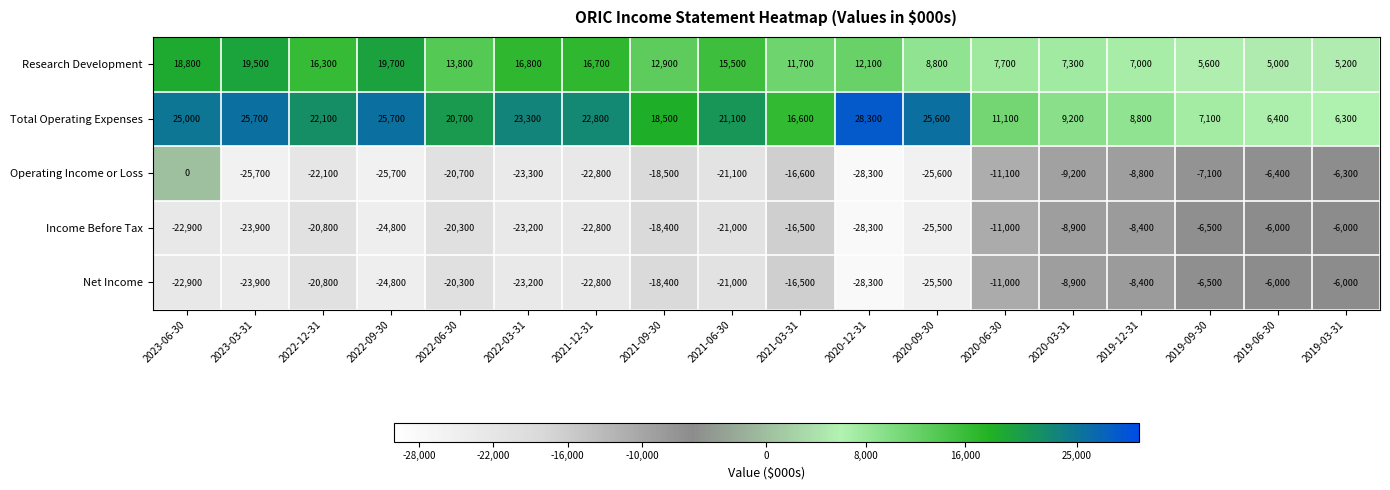

What is the difference between the maximum and second lowest values in the Research Development series?

14500